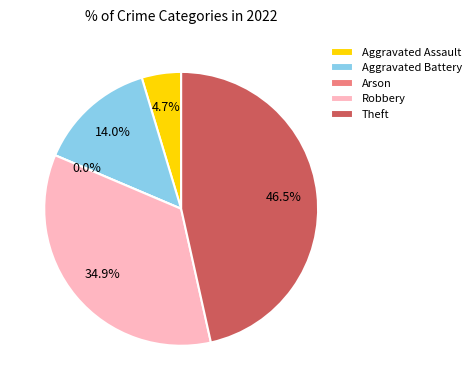

How many segments does this pie chart have?

5